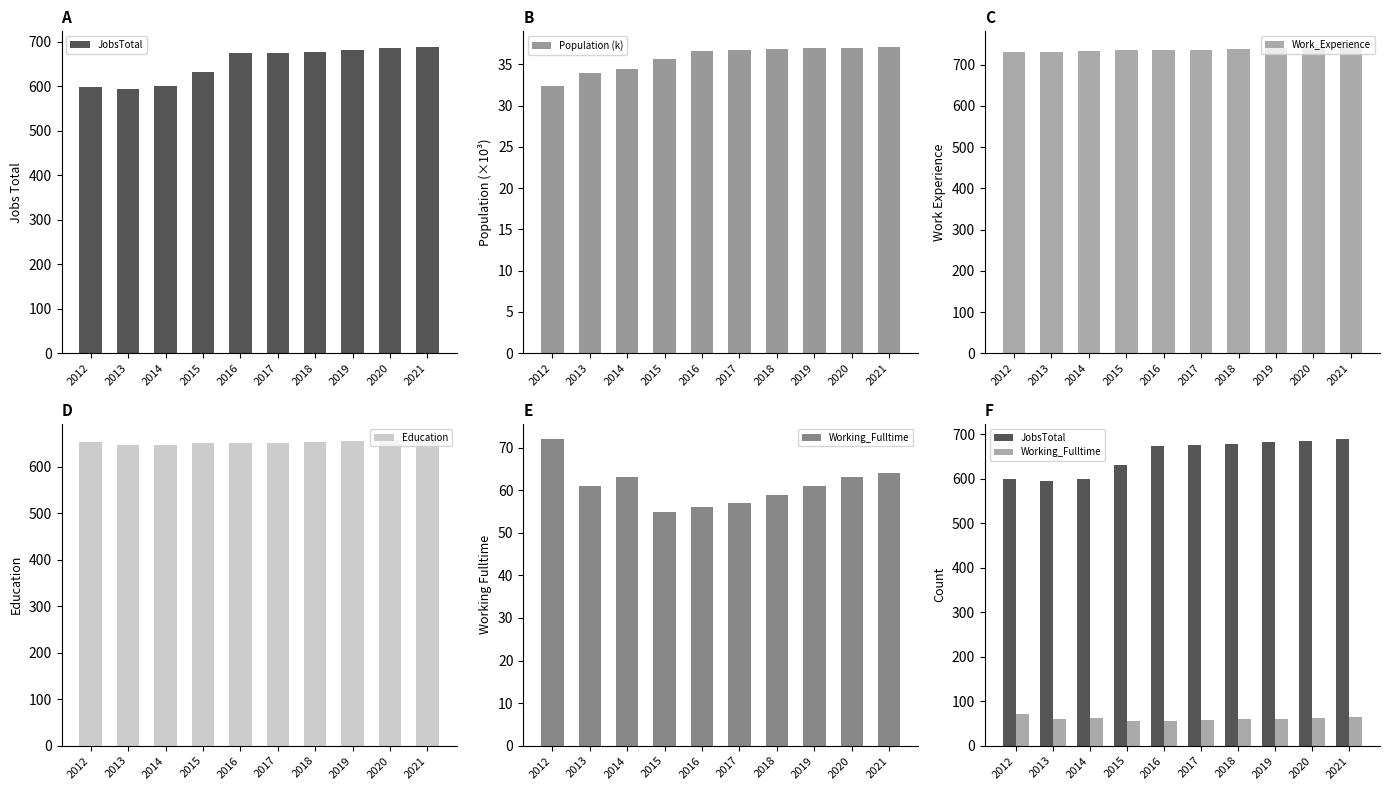

Reading left to right, what are all the values shown in this chart?

JobsTotal: 599.0	594.0	600.0	631.0	674.0	675.0	678.0	682.0	685.0	689.0
Population (k): 32.4	33.9	34.4	35.6	36.6	36.8	36.9	37.0	37.1	37.2
Work_Experience: 731.0	732.0	734.0	735.0	736.0	737.0	739.0	740.0	742.0	744.0
Education: 652.0	646.0	646.0	650.0	650.0	651.0	653.0	655.0	657.0	659.0
Working_Fulltime: 72.0	61.0	63.0	55.0	56.0	57.0	59.0	61.0	63.0	64.0